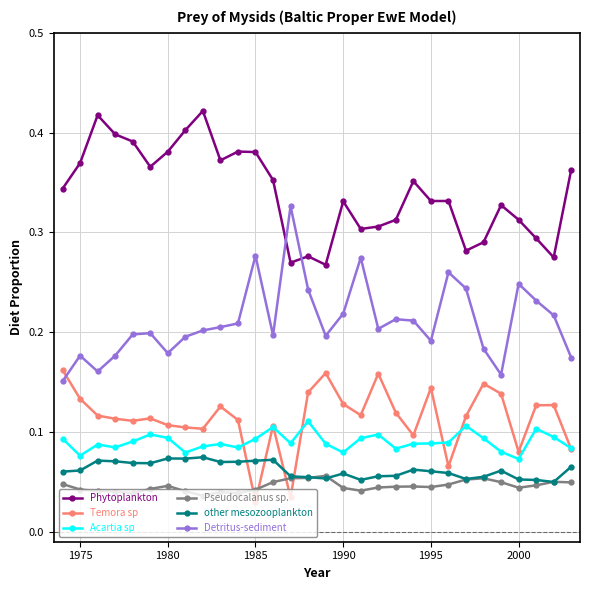

At how many categories does at least one series exceed 0?

30